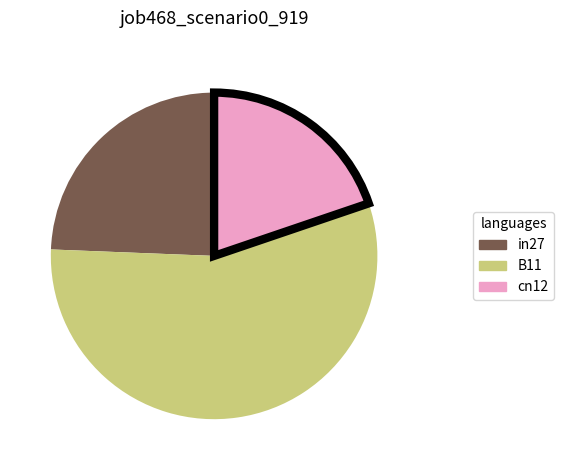

Is there any slice that represents more than half of the pie?

Yes